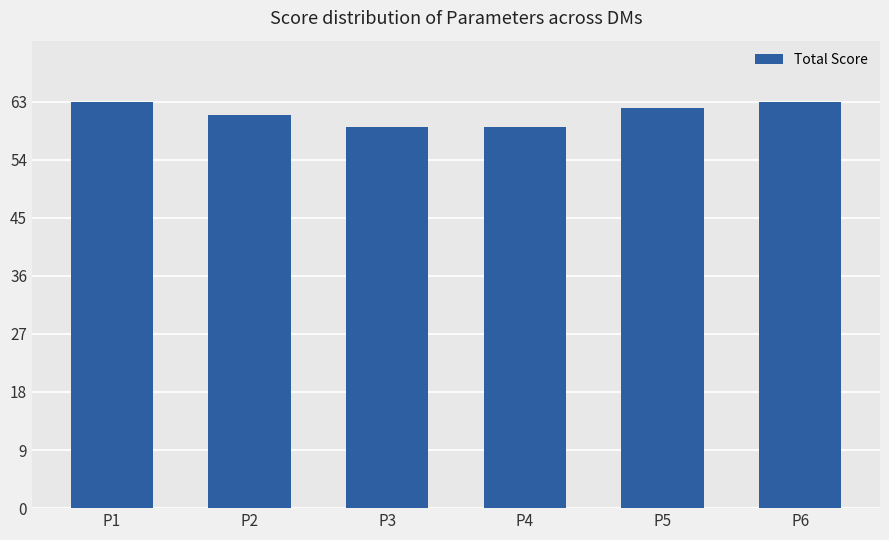

What is the value of the 2nd bar from the left?

61